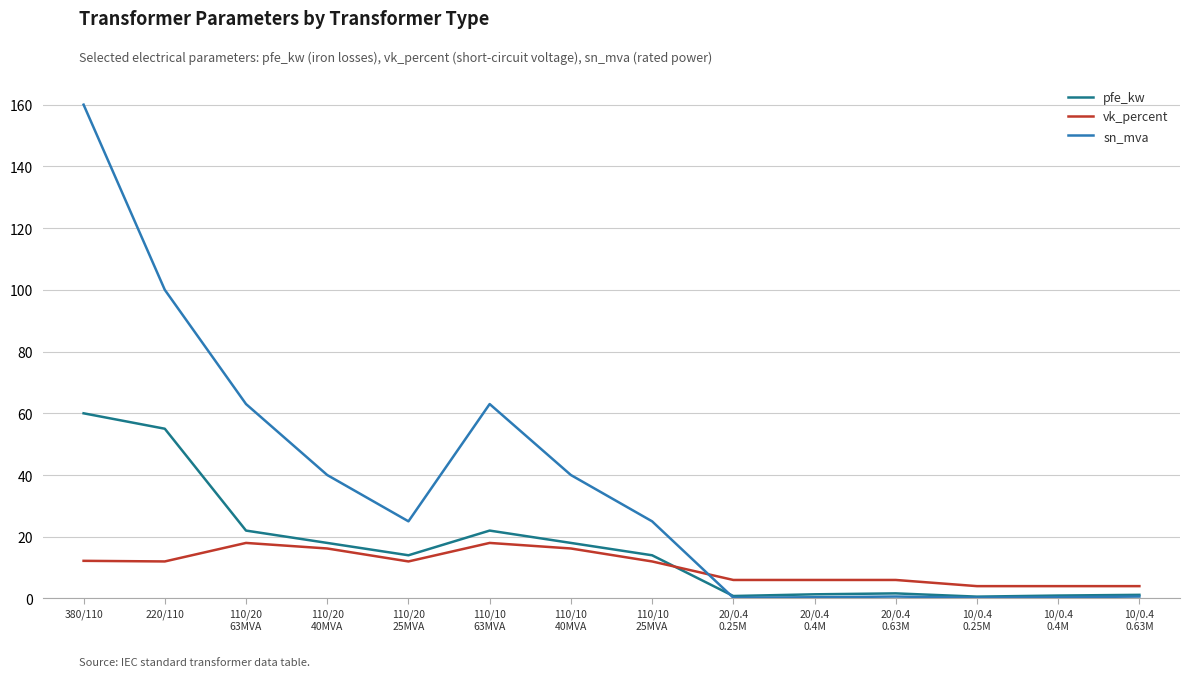

What is the approximate value of pfe_kw at 10/0.4
0.25M?

0.6